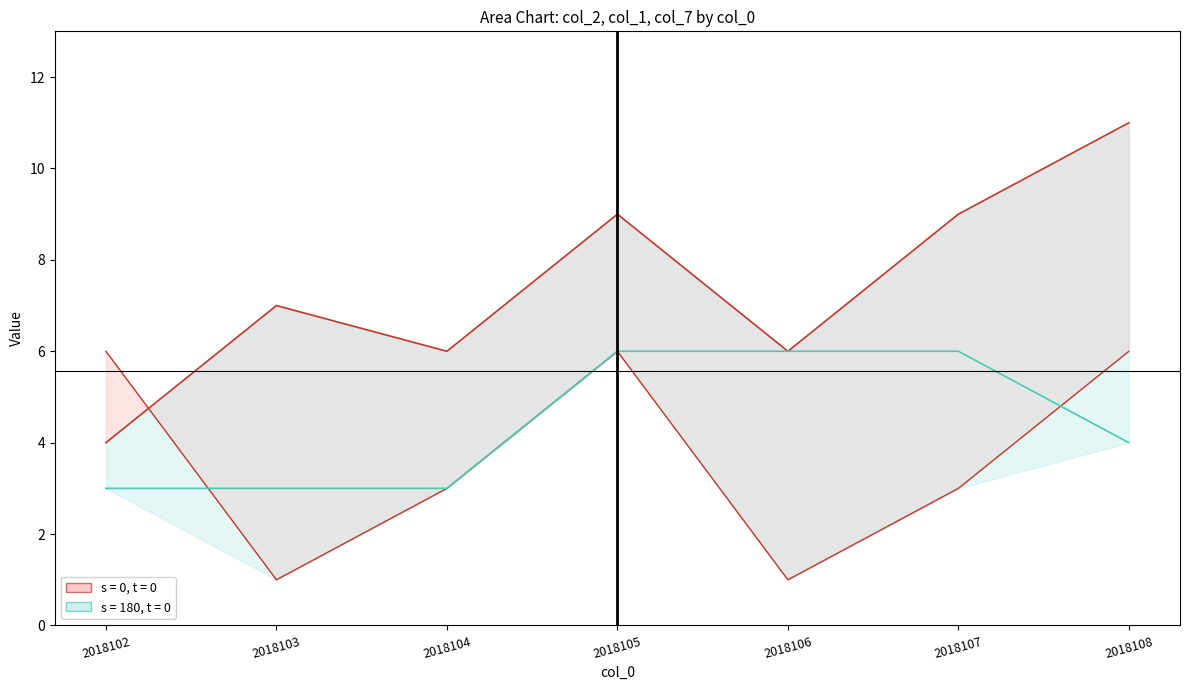

How many lines are shown in the chart?

3